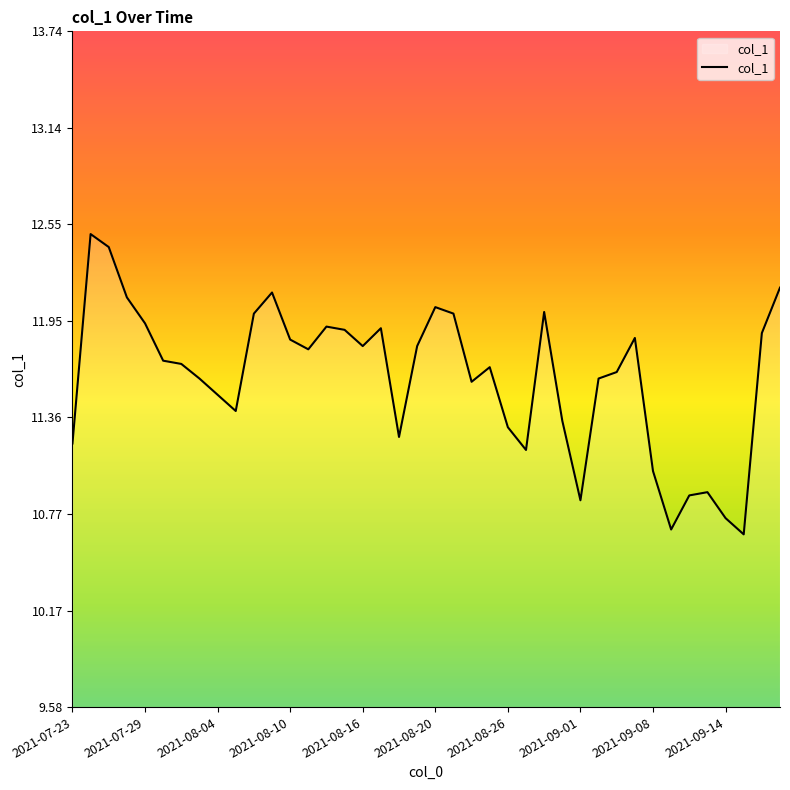

What is the difference between the maximum and minimum values?

1.8